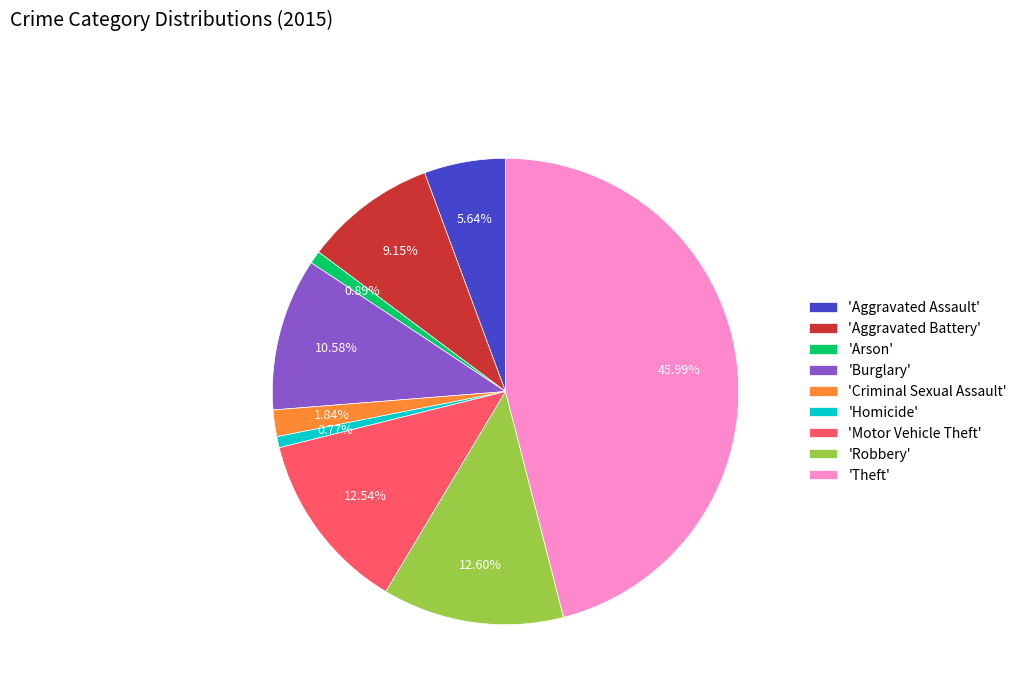

Does any single category account for the majority?

No